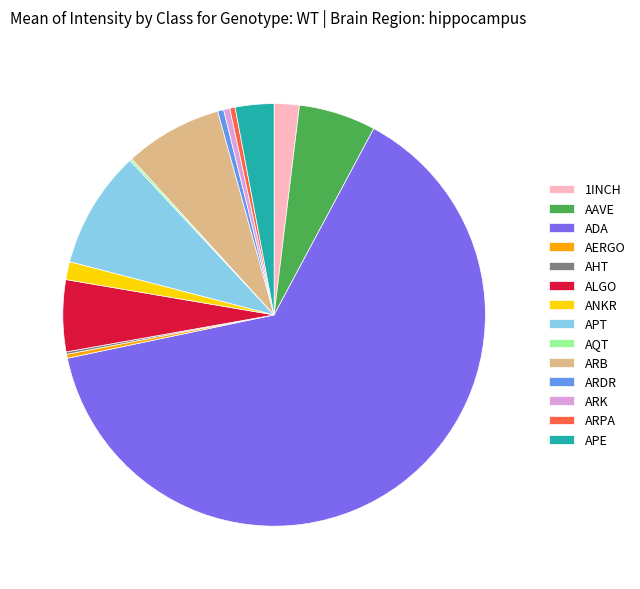

Which slice is the largest?

ADA